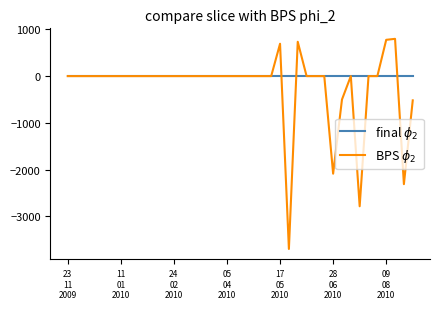

What is the maximum value shown in the chart?

797.0